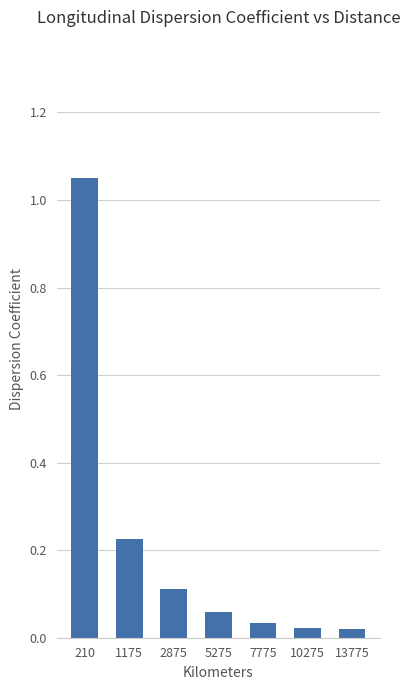

Is it true that the value at 2875 is 0.2?

False